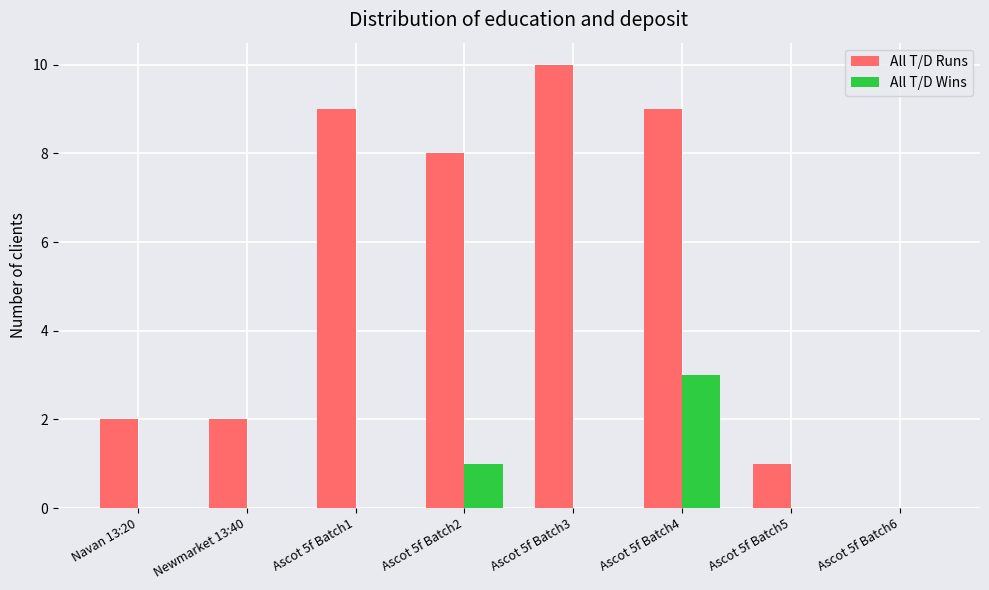

What is the sum of the All T/D Runs values at Ascot 5f Batch5 and Navan 13:20?

3